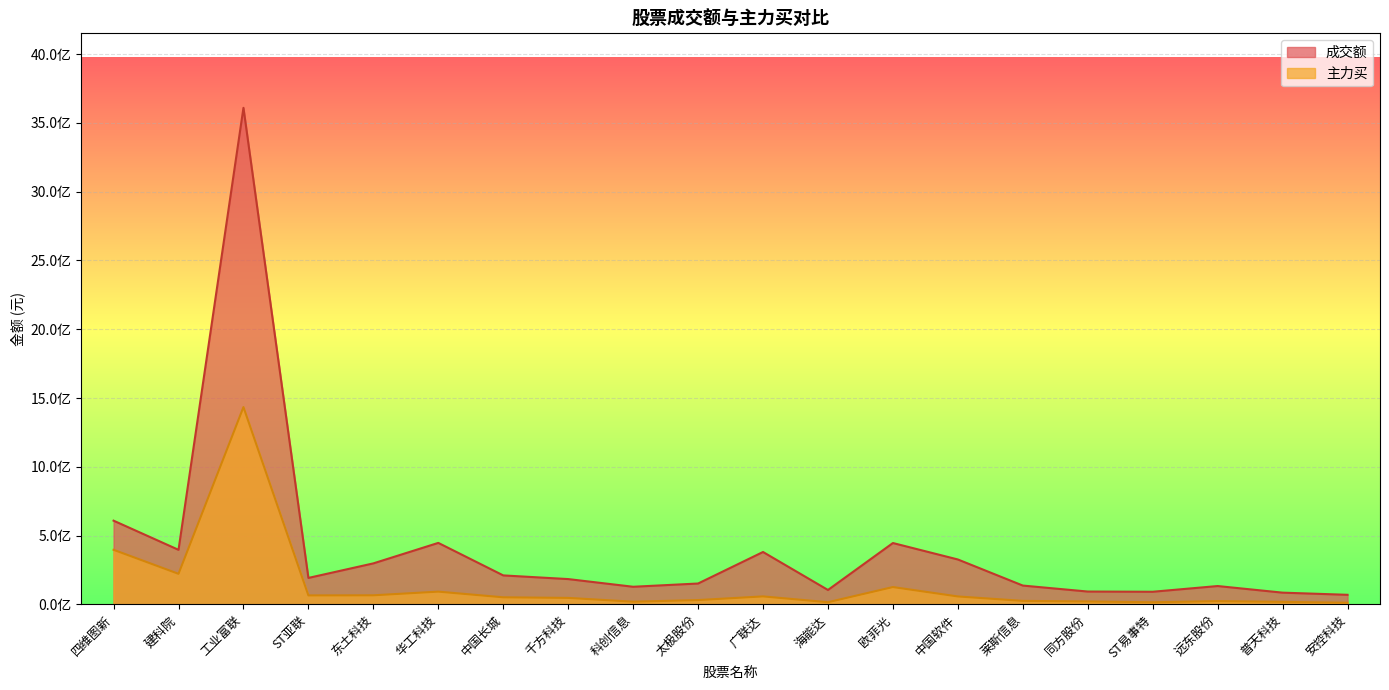

What is the value of the 主力买 point at the 11th from the left?

58807330